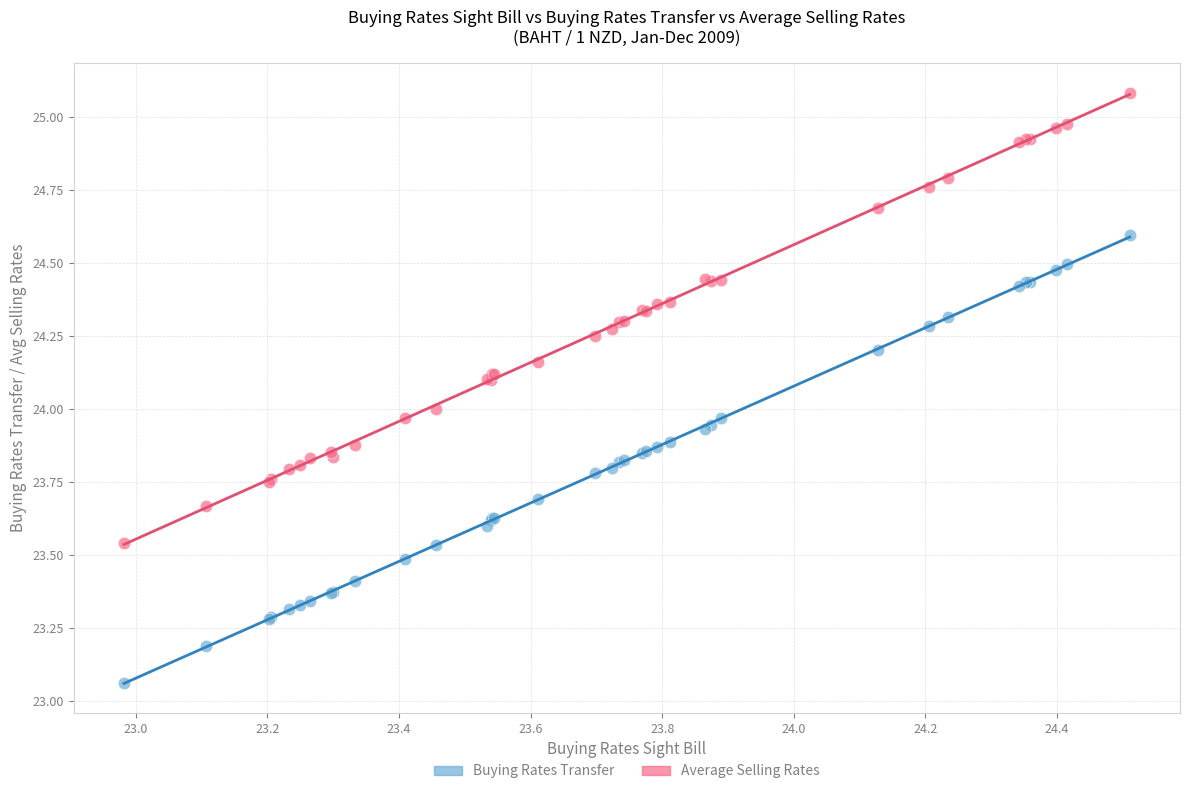

Which series has the widest spread of Y values?

Average Selling Rates